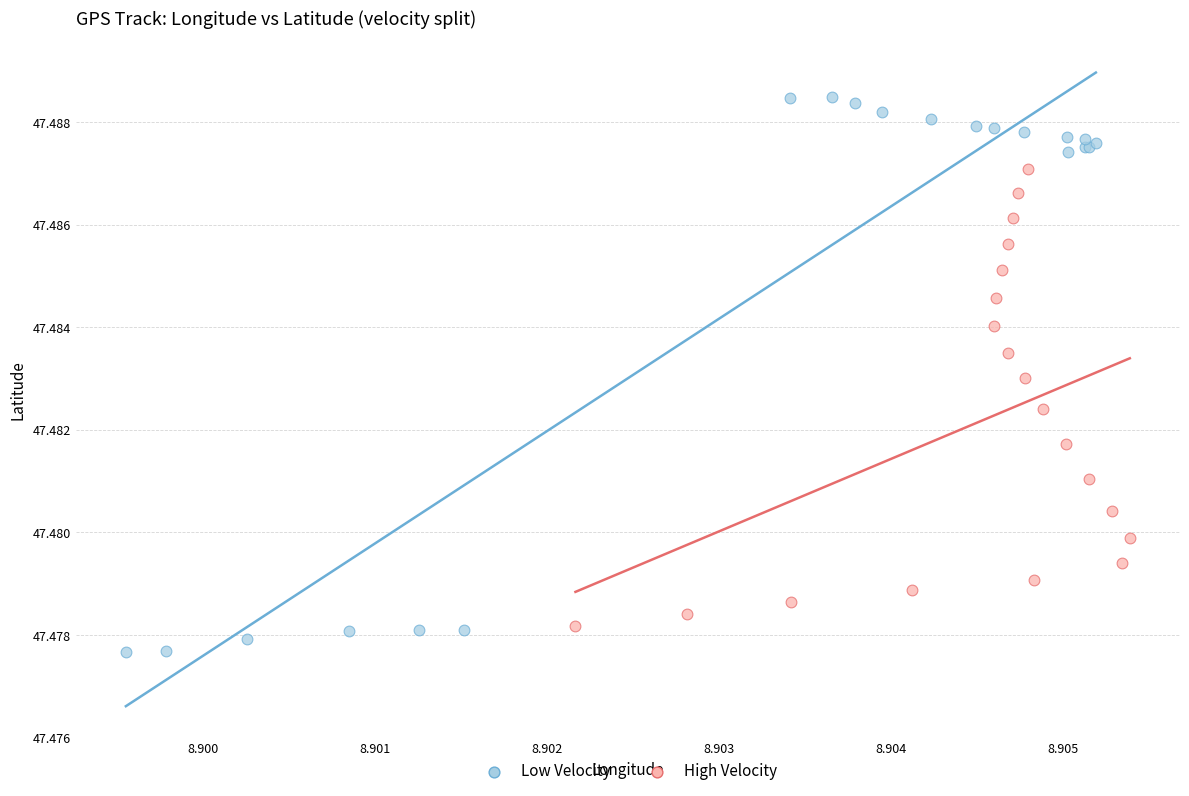

What are all the series names shown in the legend?

Low Velocity, High Velocity